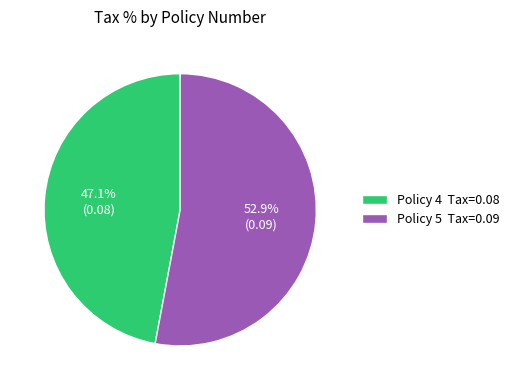

Which category accounts for the majority?

Policy 5